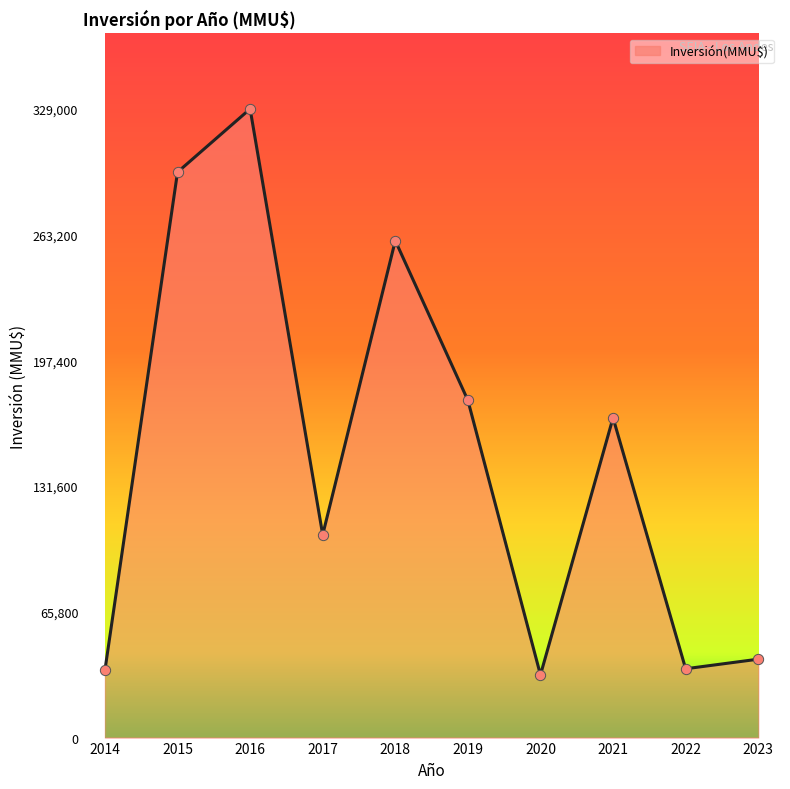

Approximately how many times larger is the value at 2020 compared to 2017?

0.3